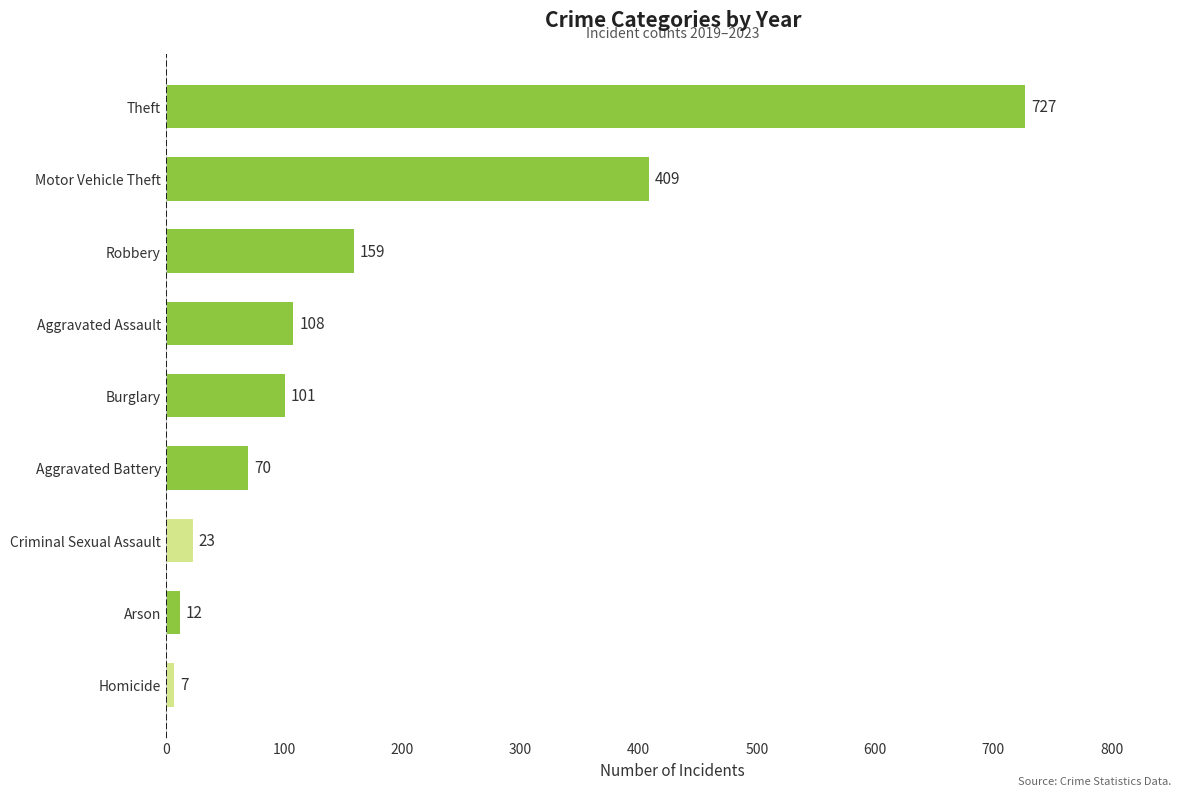

List the labels in order of value, smallest first.

Homicide, Arson, Criminal Sexual Assault, Aggravated Battery, Burglary, Aggravated Assault, Robbery, Motor Vehicle Theft, Theft